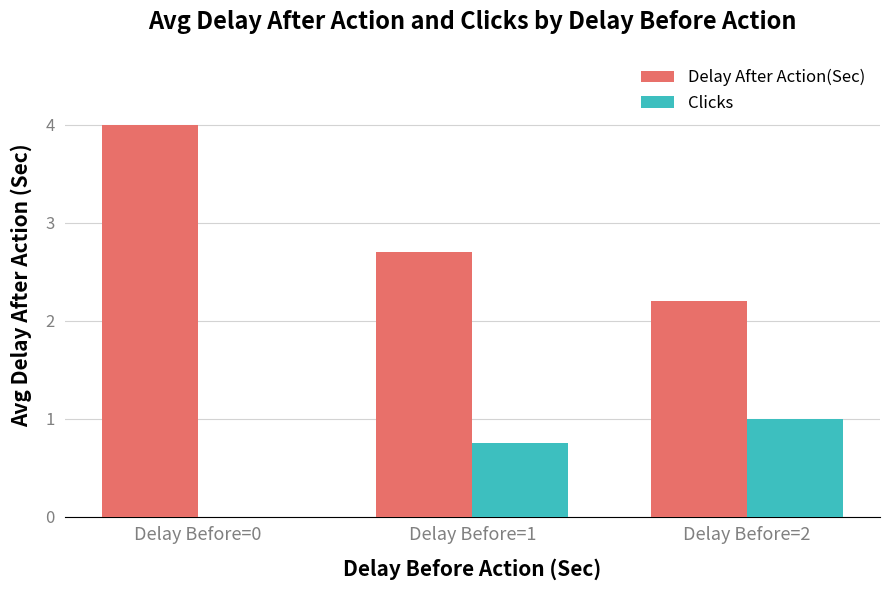

True or false: Delay After Action(Sec) has a value of 2.2 at Delay Before=2.

True